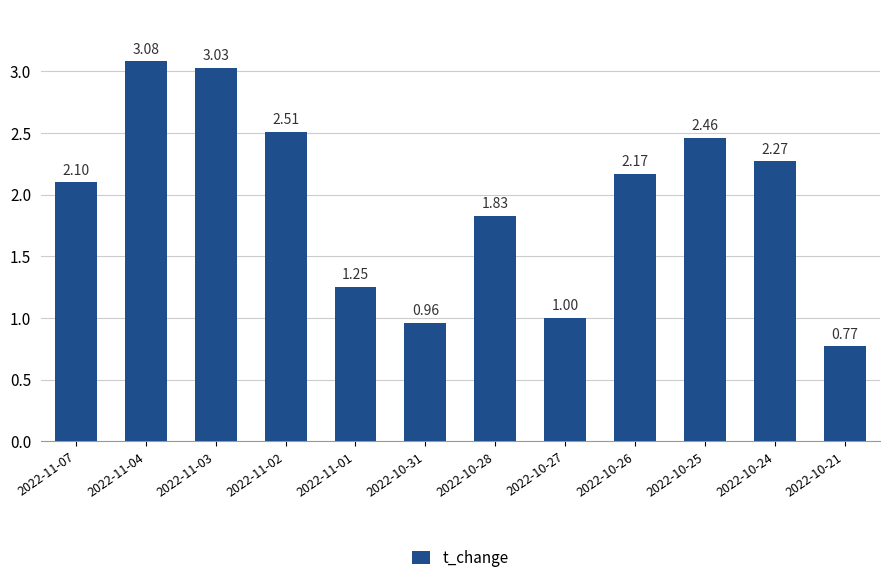

Rank the categories by value from highest to lowest.

2022-11-04, 2022-11-03, 2022-11-02, 2022-10-25, 2022-10-24, 2022-10-26, 2022-11-07, 2022-10-28, 2022-11-01, 2022-10-27, 2022-10-31, 2022-10-21